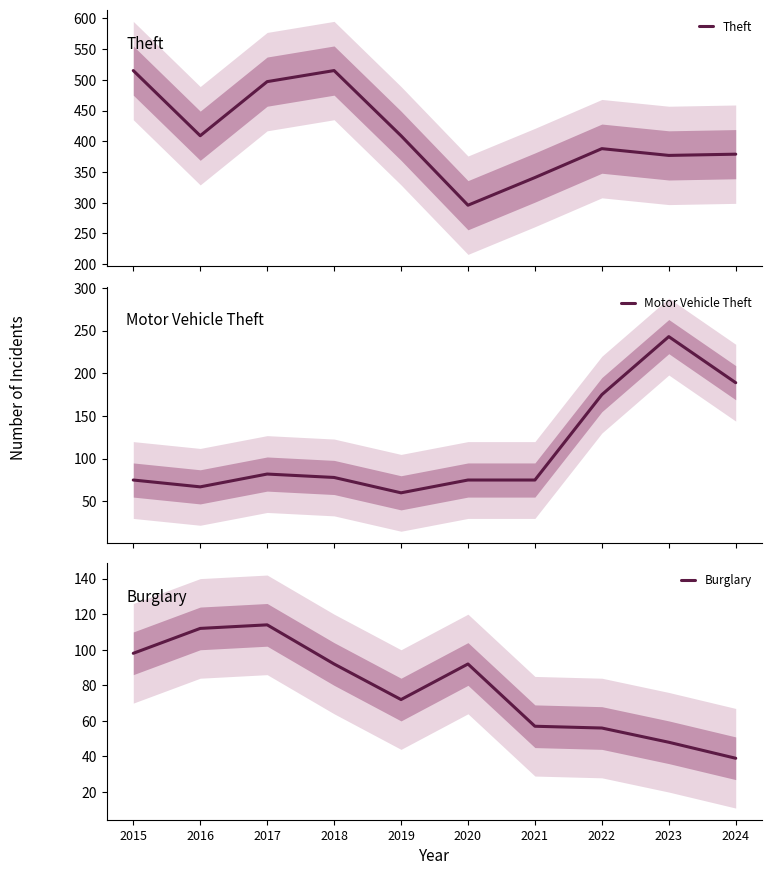

Which series has the largest total across all categories?

Theft